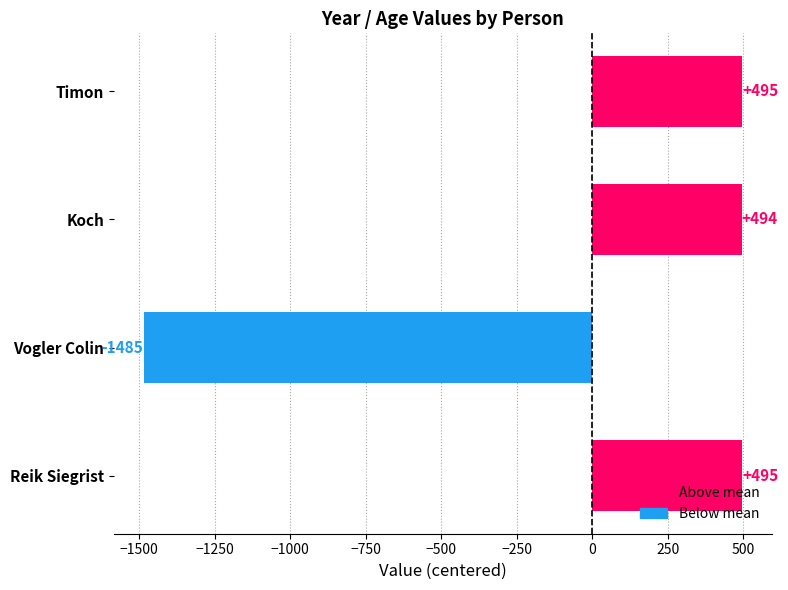

Where is the data nearest to the value -494?

Koch